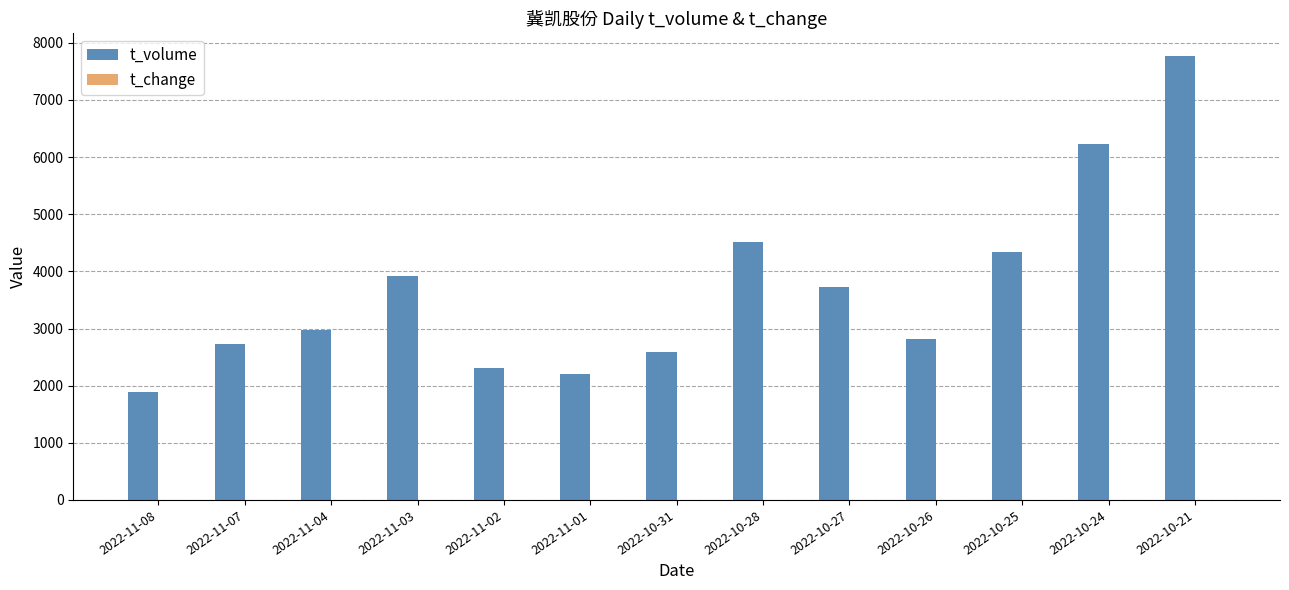

How many groups of bars are there?

13